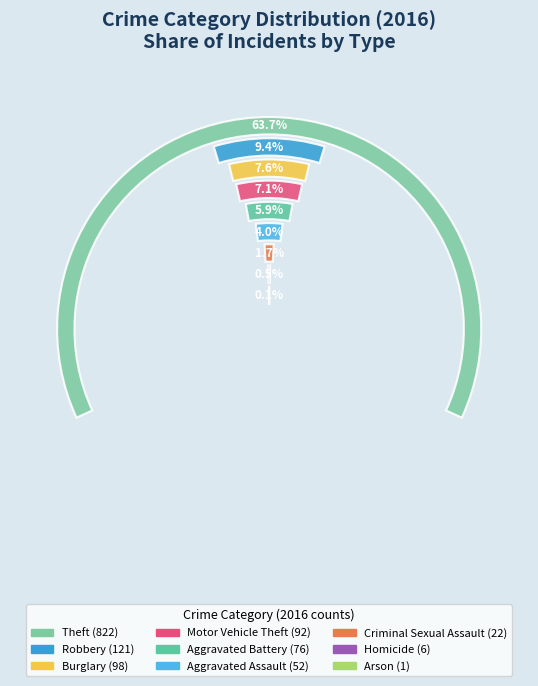

To the nearest percent, what percentage of the pie is Motor Vehicle Theft?

7%